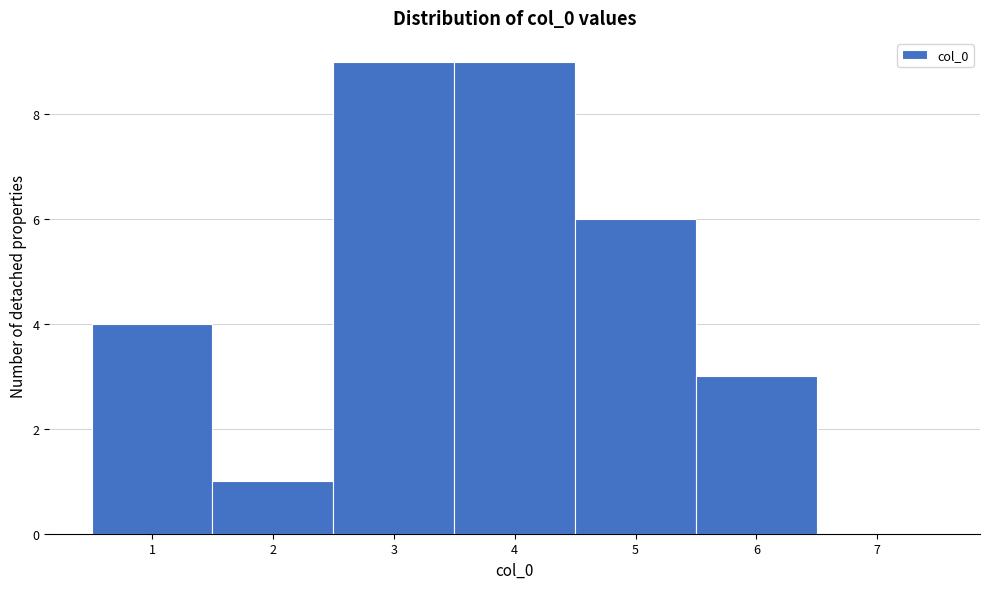

How tall is the bar that spans 1.5 to 2.5 on the x-axis? The values are not printed on the chart, so give them approximately, as read against the axis.

1